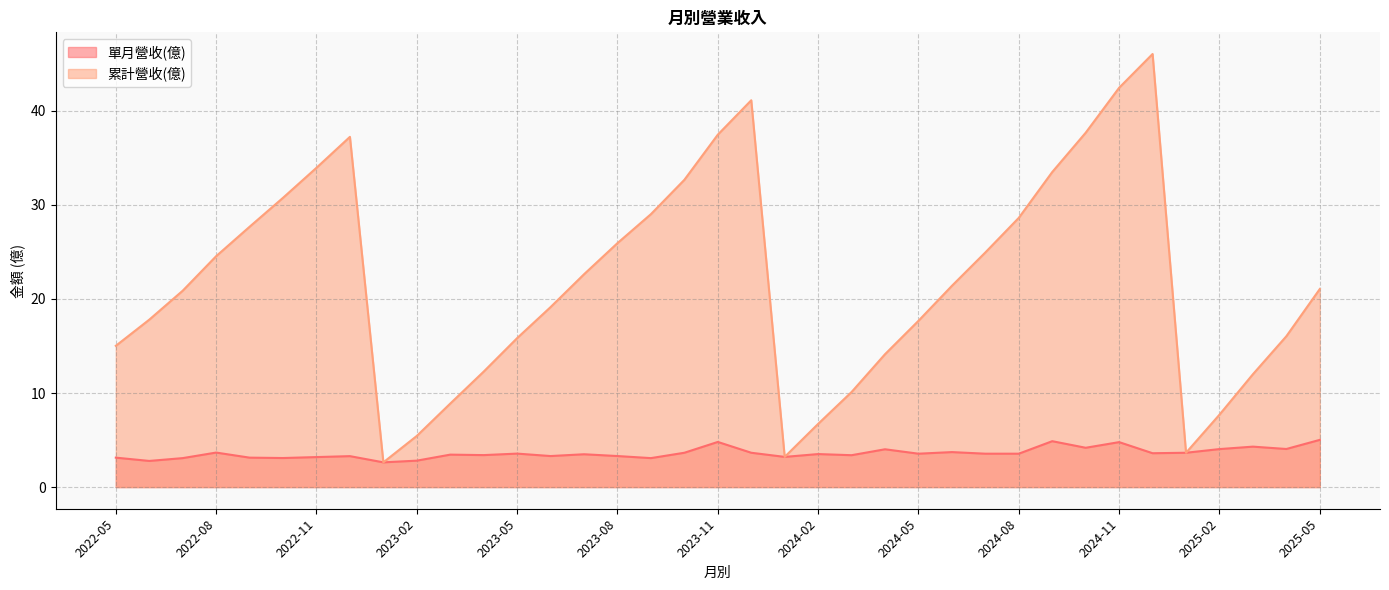

What value does the 單月營收(億) series have at 2024-01?

3.2